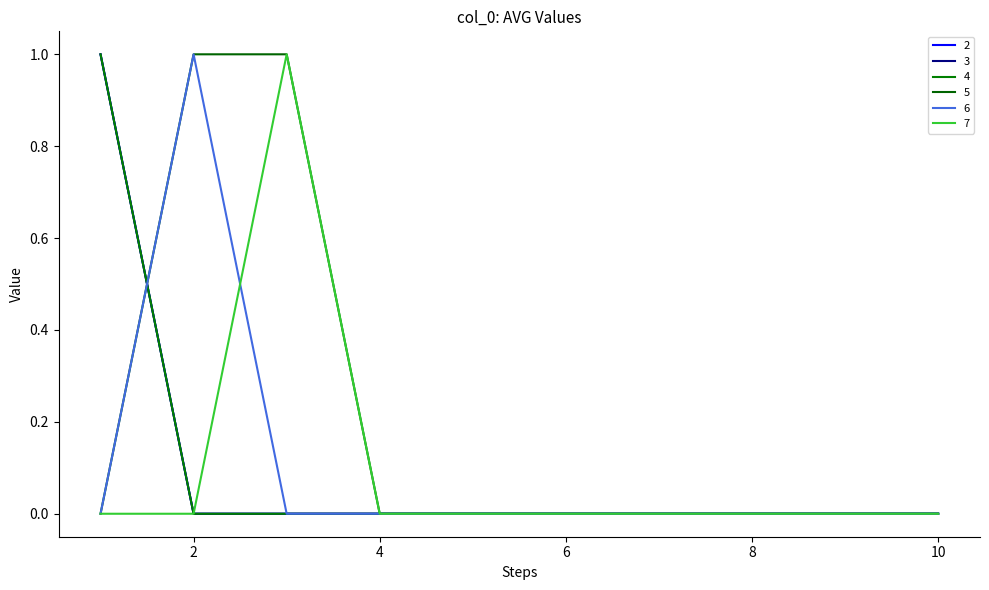

Reading right to left, what are all the values shown in this chart?

2: 0	0	0	0	0	0	0	0	0	1
3: 0	0	0	0	0	0	0	0	0	1
4: 0	0	0	0	0	0	0	0	0	1
5: 0	0	0	0	0	0	0	1	1	0
6: 0	0	0	0	0	0	0	0	1	0
7: 0	0	0	0	0	0	0	1	0	0